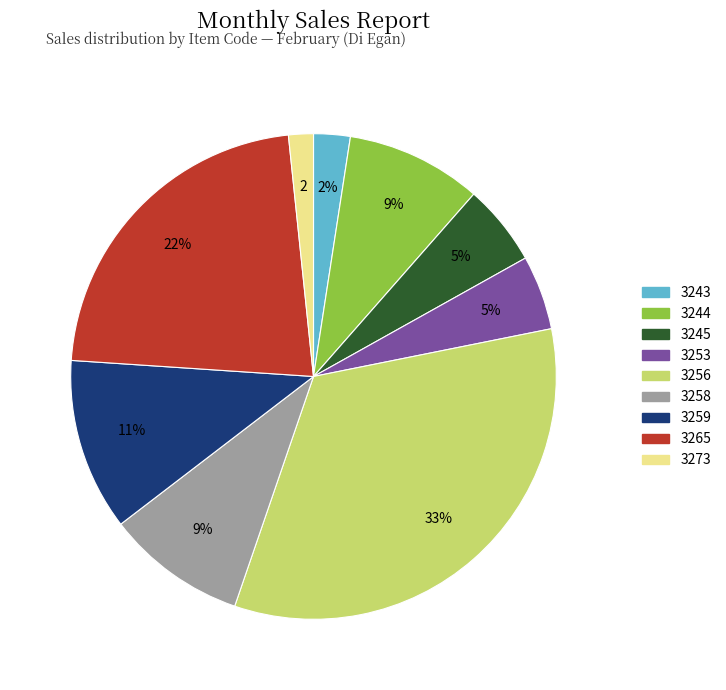

What is the ratio of the value at 3259 to the value at 3265?

0.5